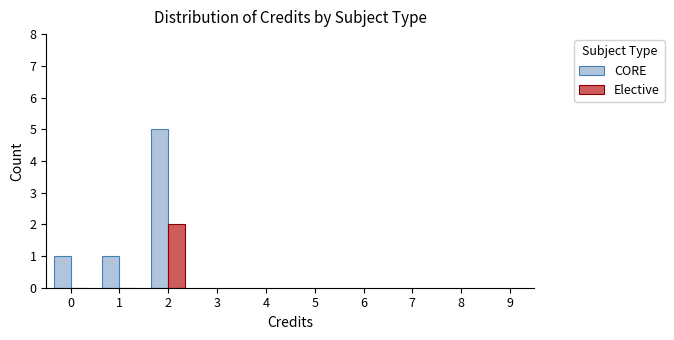

The value of Elective at 1 is 0. True or false?

True